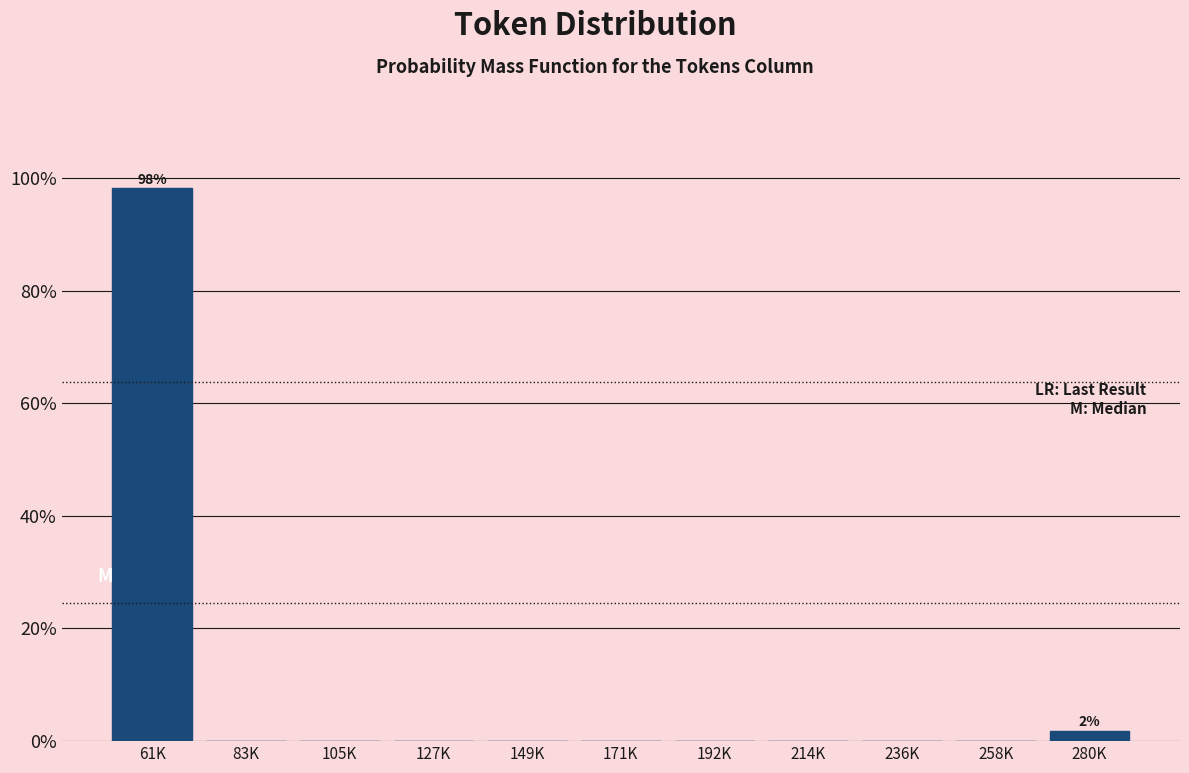

Reading right to left, extract all data points from this chart.

280K=1.9	258K=0.0	236K=0.0	214K=0.0	192K=0.0	171K=0.0	149K=0.0	127K=0.0	105K=0.0	83K=0.0	61K=98.1